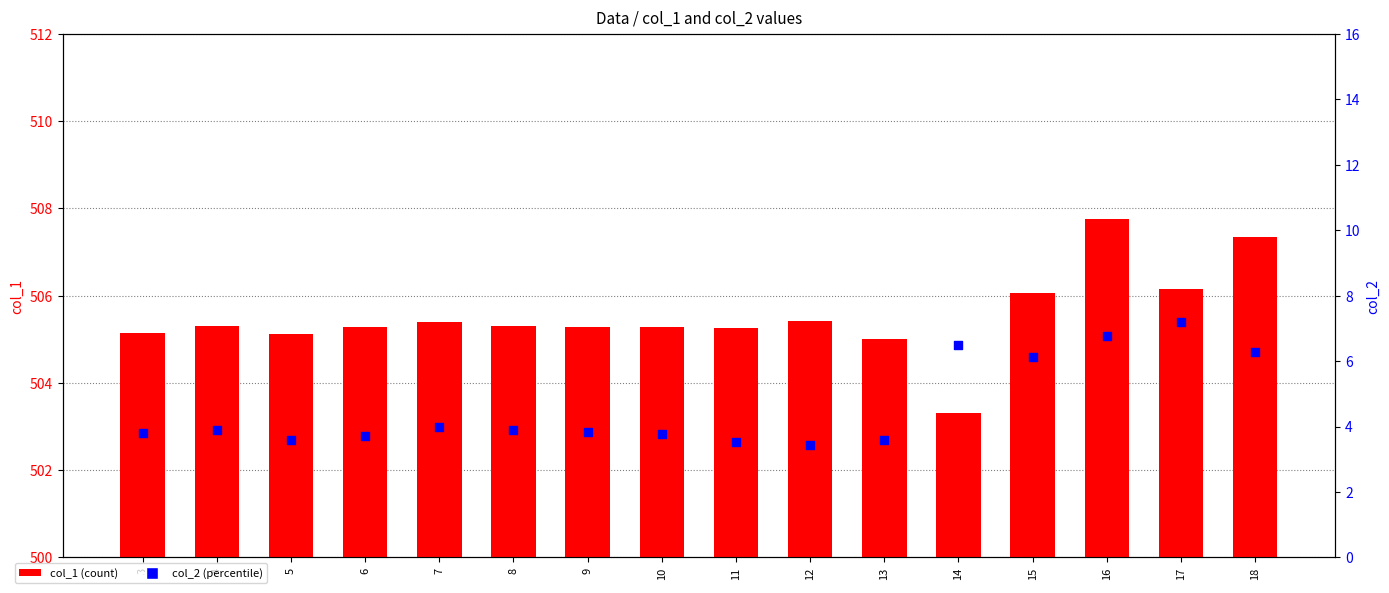

Which series has the widest spread of Y values?

col_1 (count)